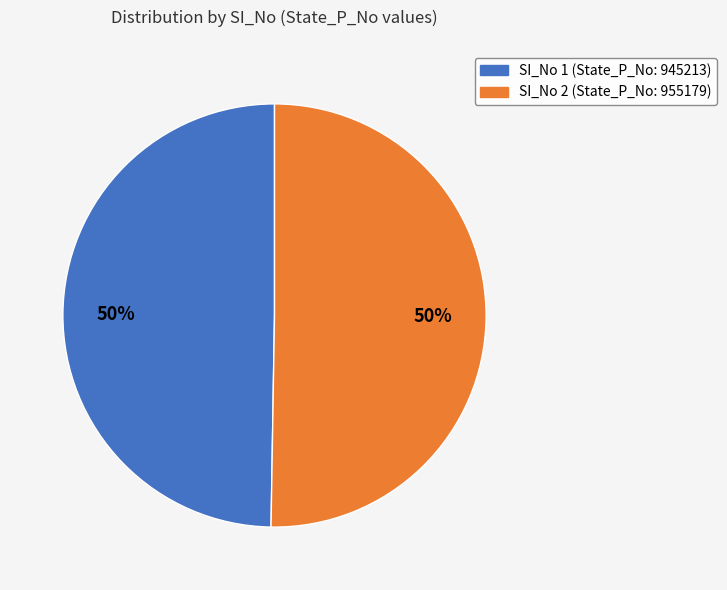

To the nearest percent, what is the average slice percentage?

50%